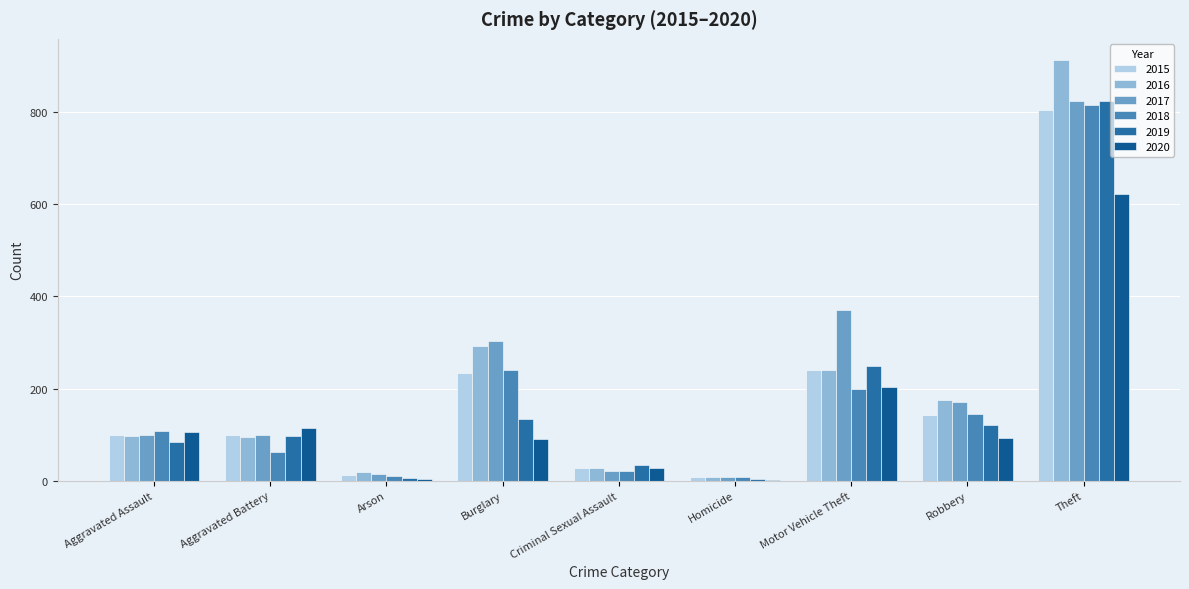

At which category is the sum across all series the highest?

Theft